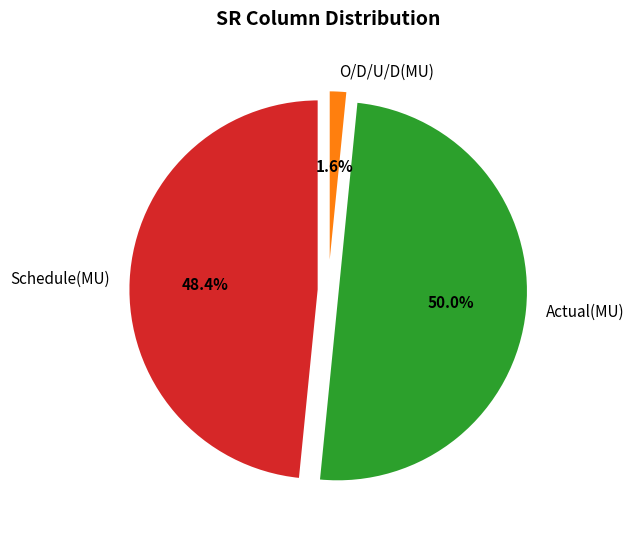

Rank the categories by value from lowest to highest.

O/D/U/D(MU), Schedule(MU), Actual(MU)